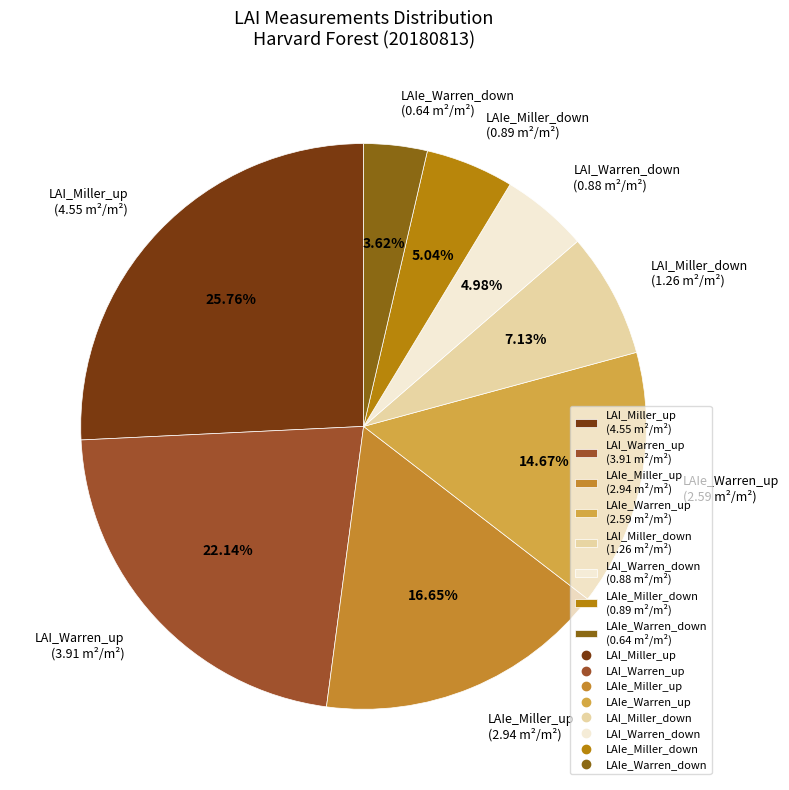

What portion of the pie excludes LAIe_Miller_down?

95.0%